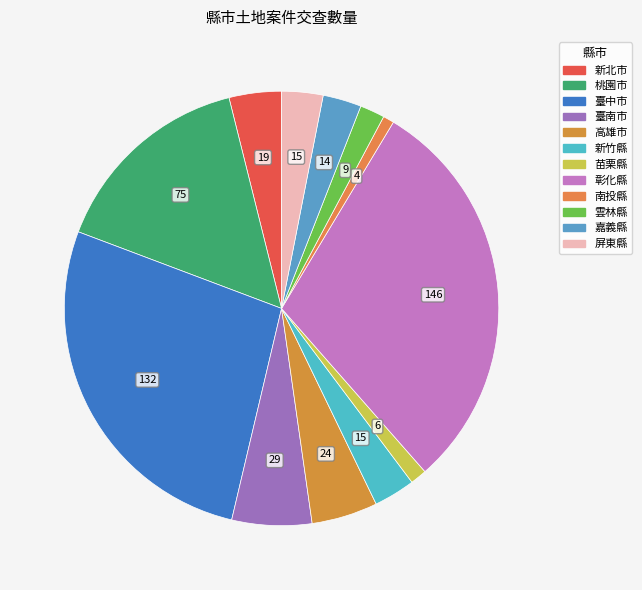

To the nearest percent, what portion does 南投縣 represent?

1%